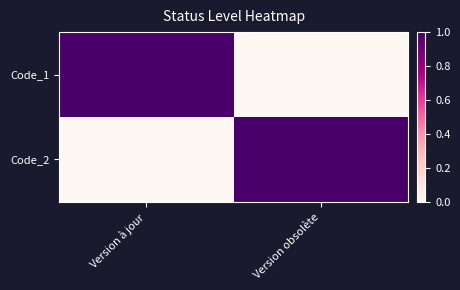

At which category is the sum across all series the highest?

Version à jour